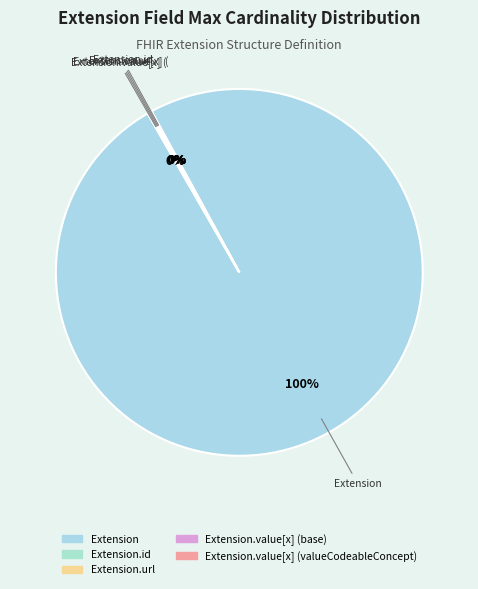

What is the largest slice in the pie chart?

Extension